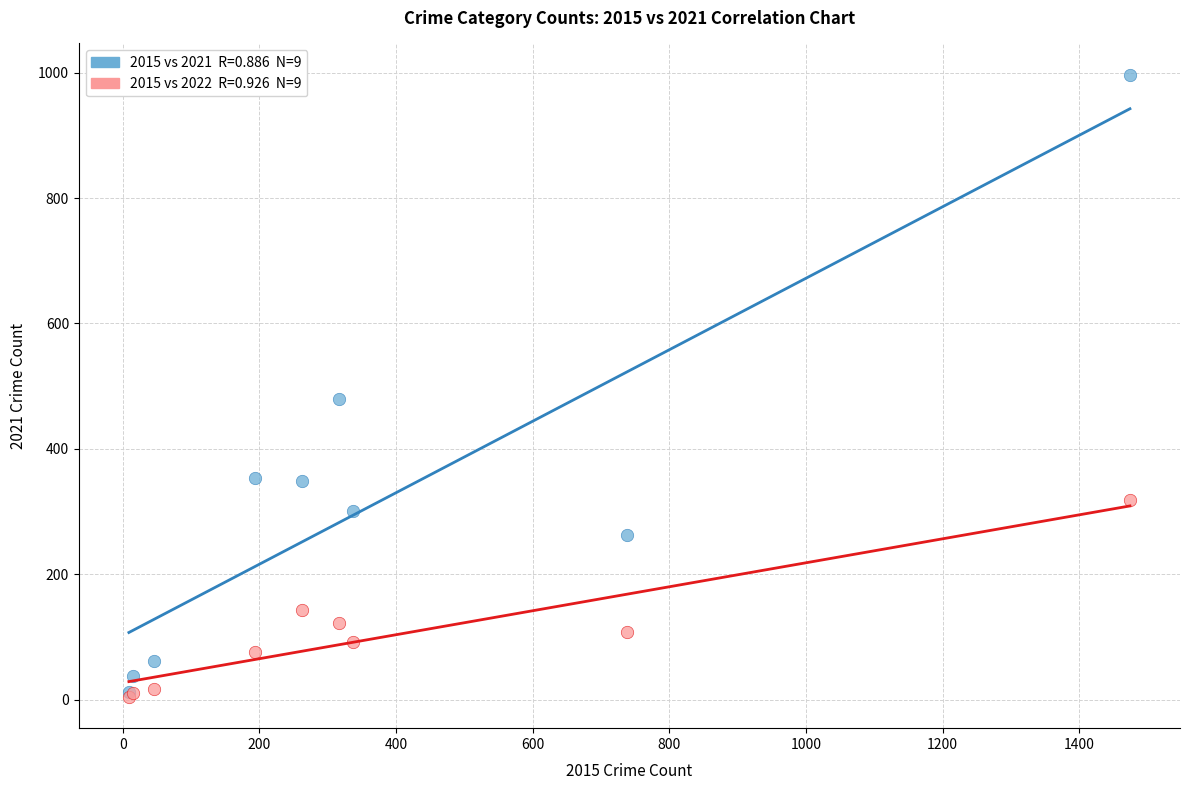

Across all series, what Y value is closest to 500?

479